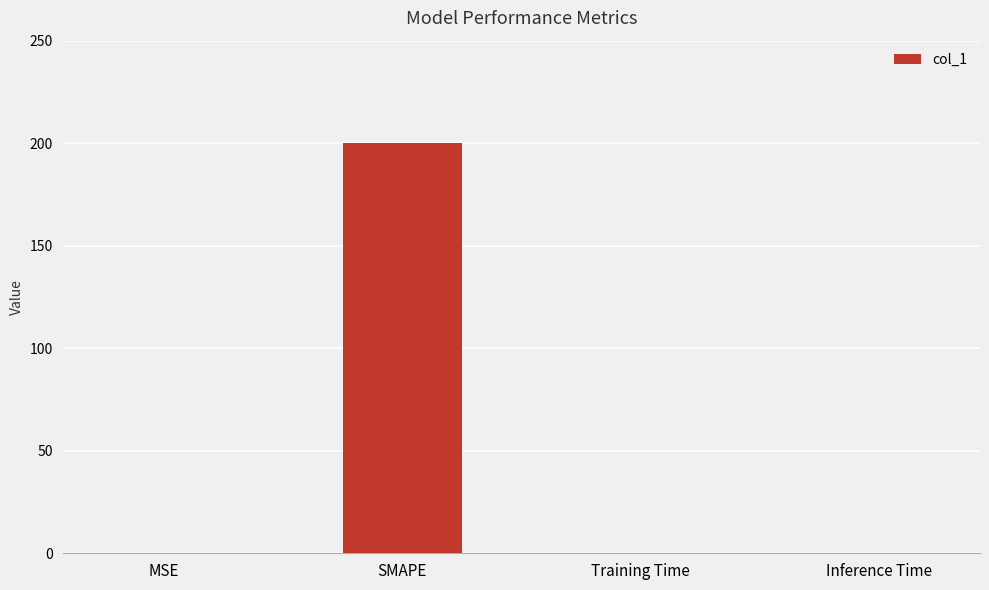

What is the sum of all values?

200.0